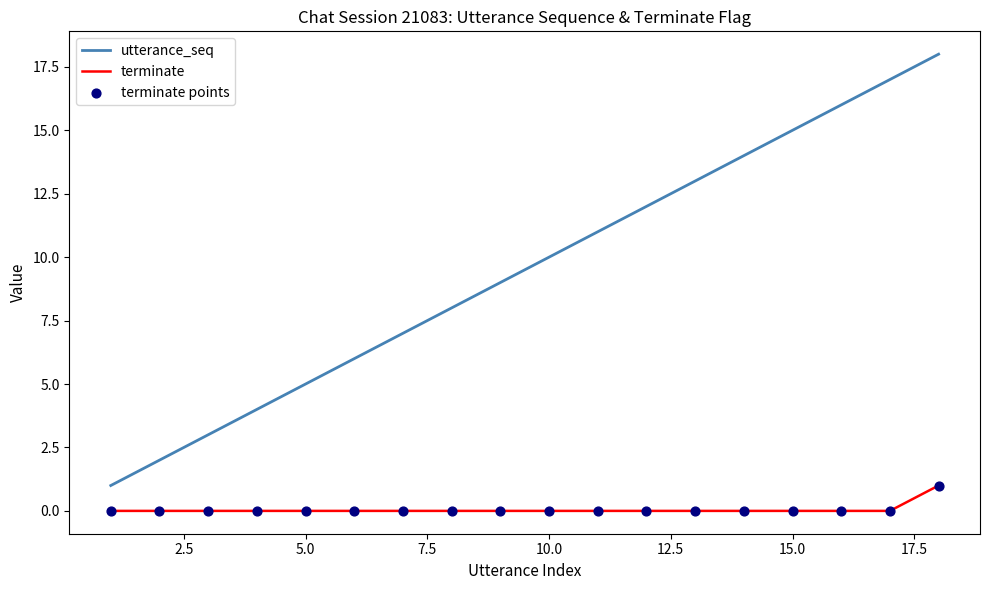

What is the difference between the maximum and minimum values in the utterance_seq series?

17